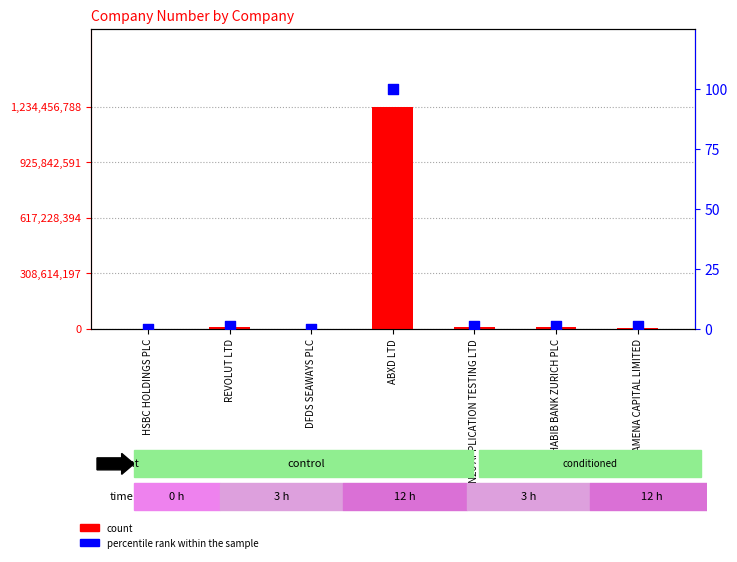

What is the total value across all series at DFDS SEAWAYS PLC?

1554521